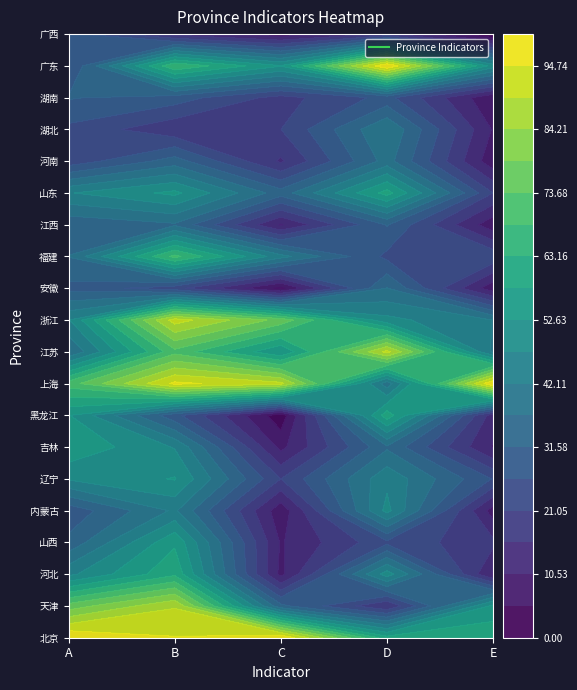

The 黑龙江 series shows 2 at C. True or false?

True